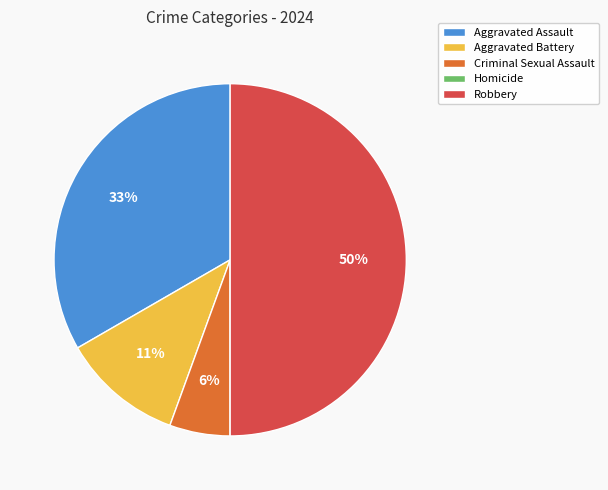

To the nearest percent, what is the difference between the largest and smallest slice percentages?

50%